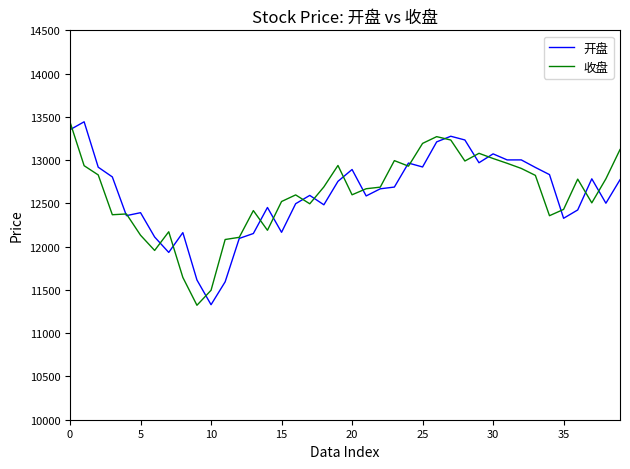

What is the minimum value shown in the chart?

11322.6